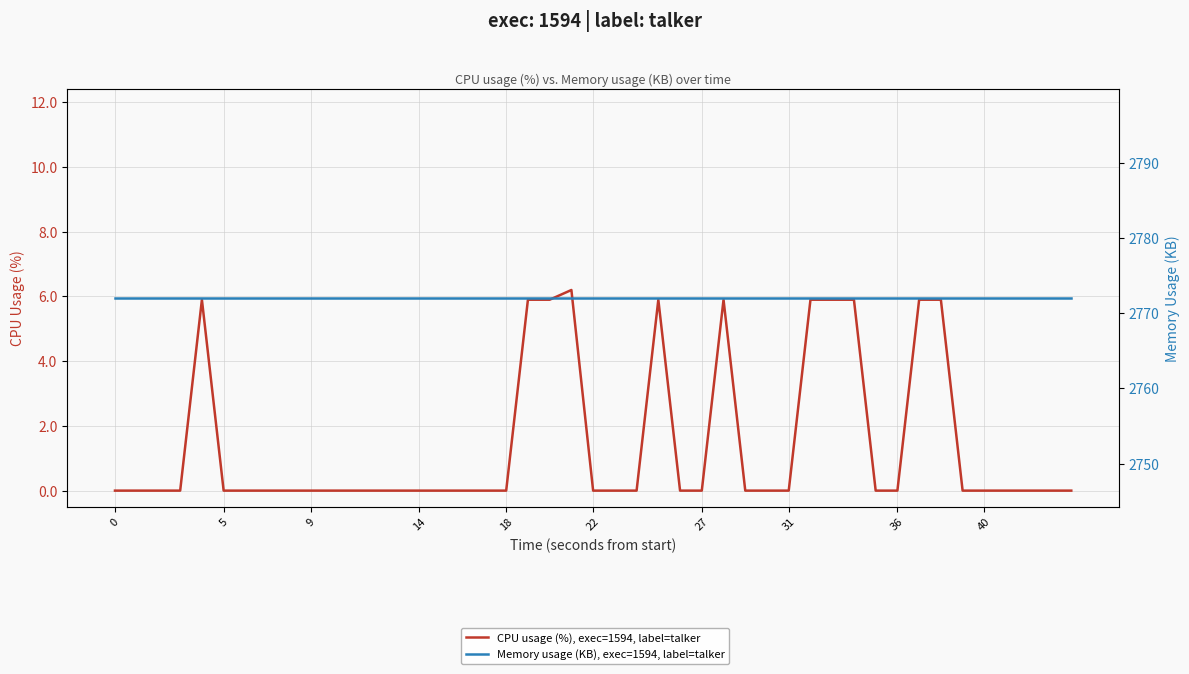

What are all the series names shown in the legend?

CPU usage (%), exec=1594, label=talker, Memory usage (KB), exec=1594, label=talker